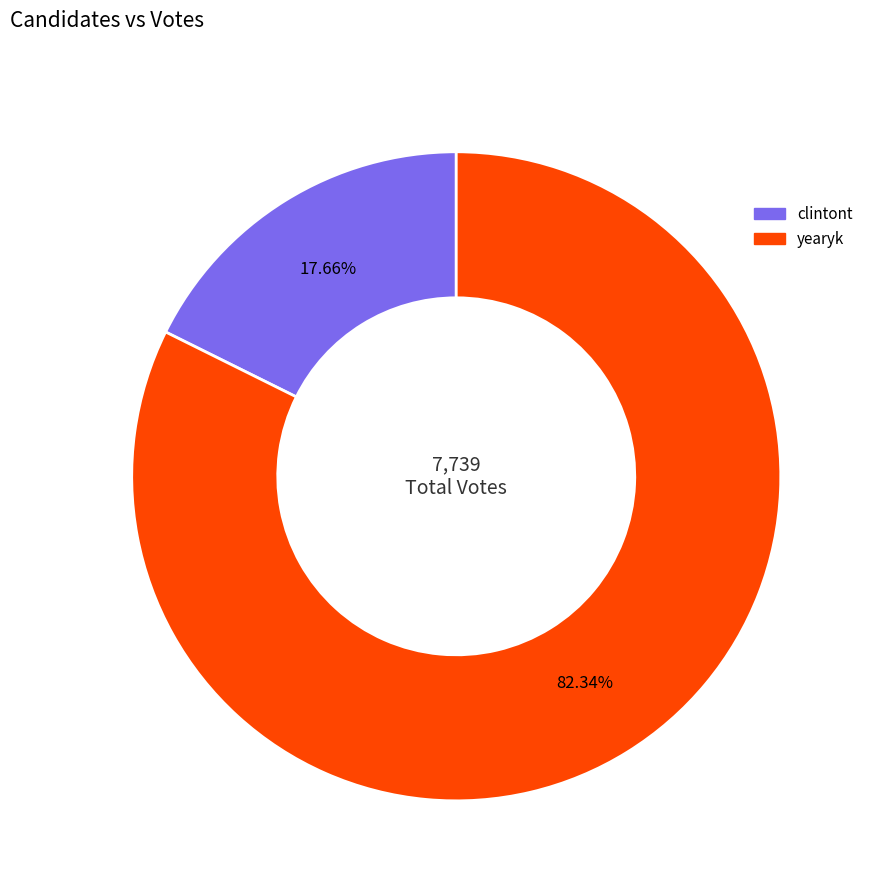

What is the smallest slice in the pie chart?

clintont